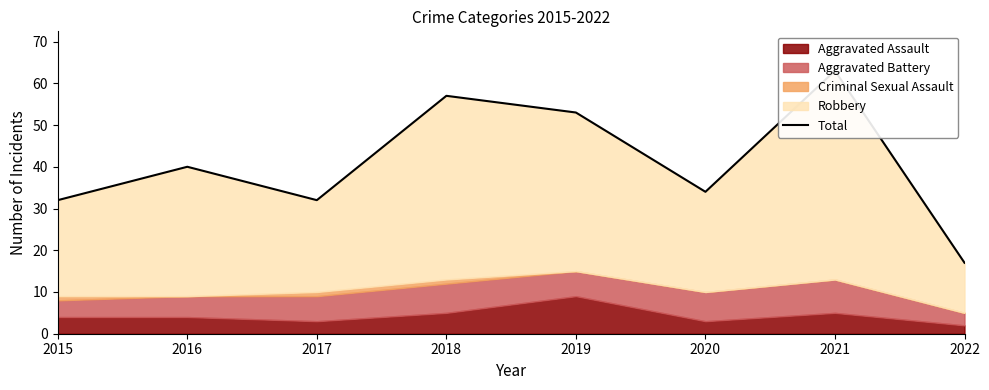

What is the sum of the values at 2017 and 2019?

85